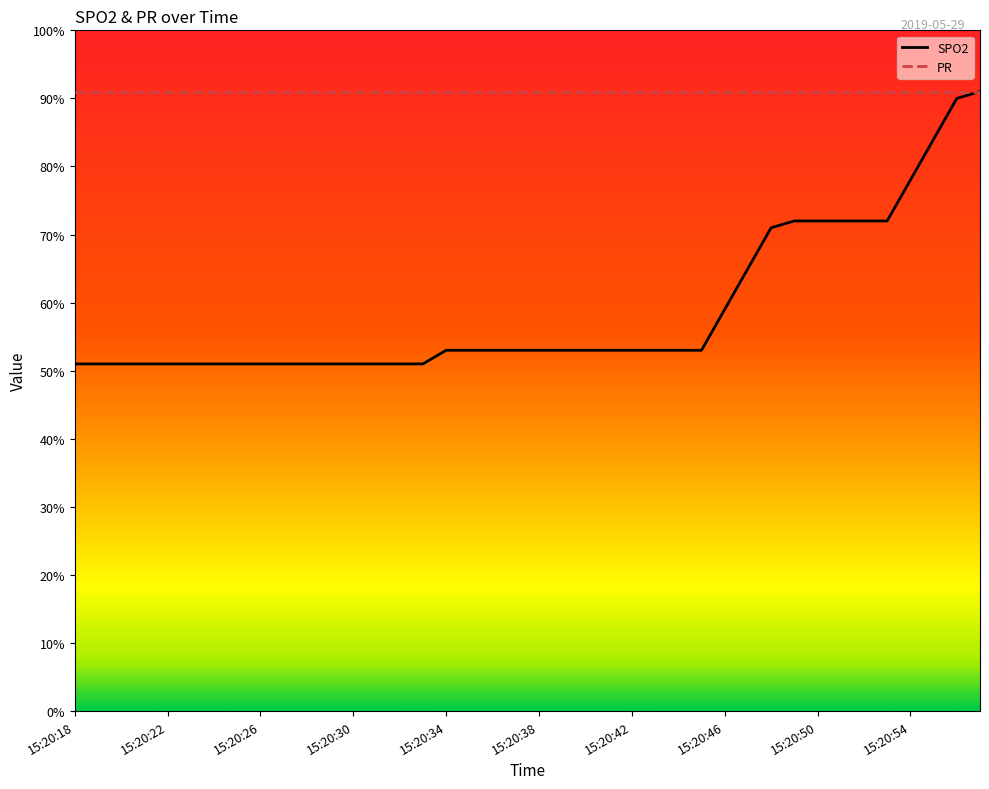

Which series has the largest total across all categories?

PR